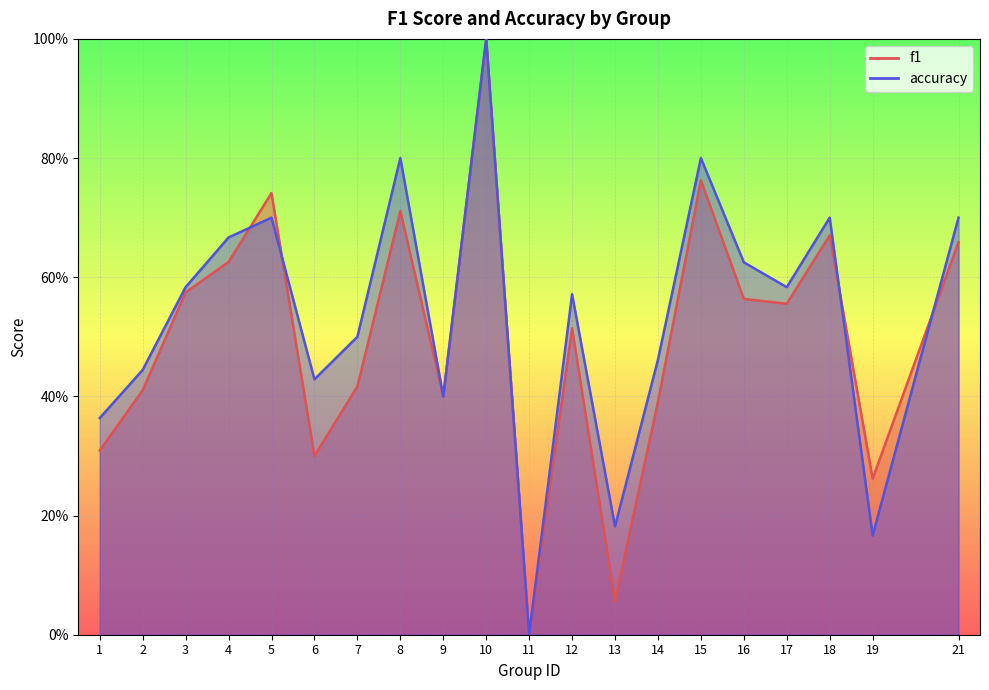

What is the approximate value of accuracy at 3?

0.6